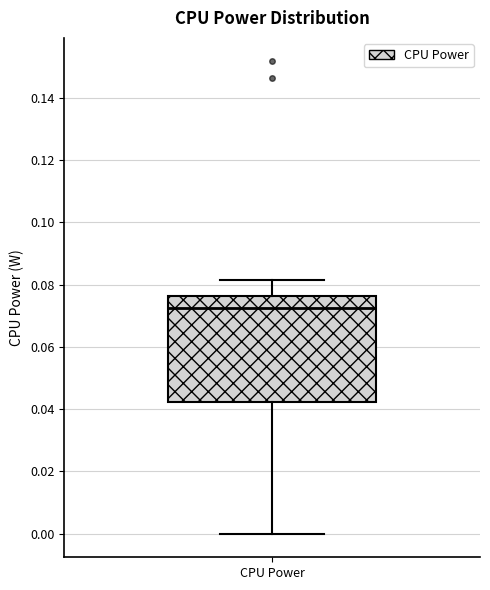

Read this box plot against the y-axis: the position of the median line, the range covered by the box, and the ends of both whiskers. The values are not printed on the chart, so give them approximately, as read against the axis.

median 0.072, box 0.042 to 0.076, whiskers 0.000 to 0.082